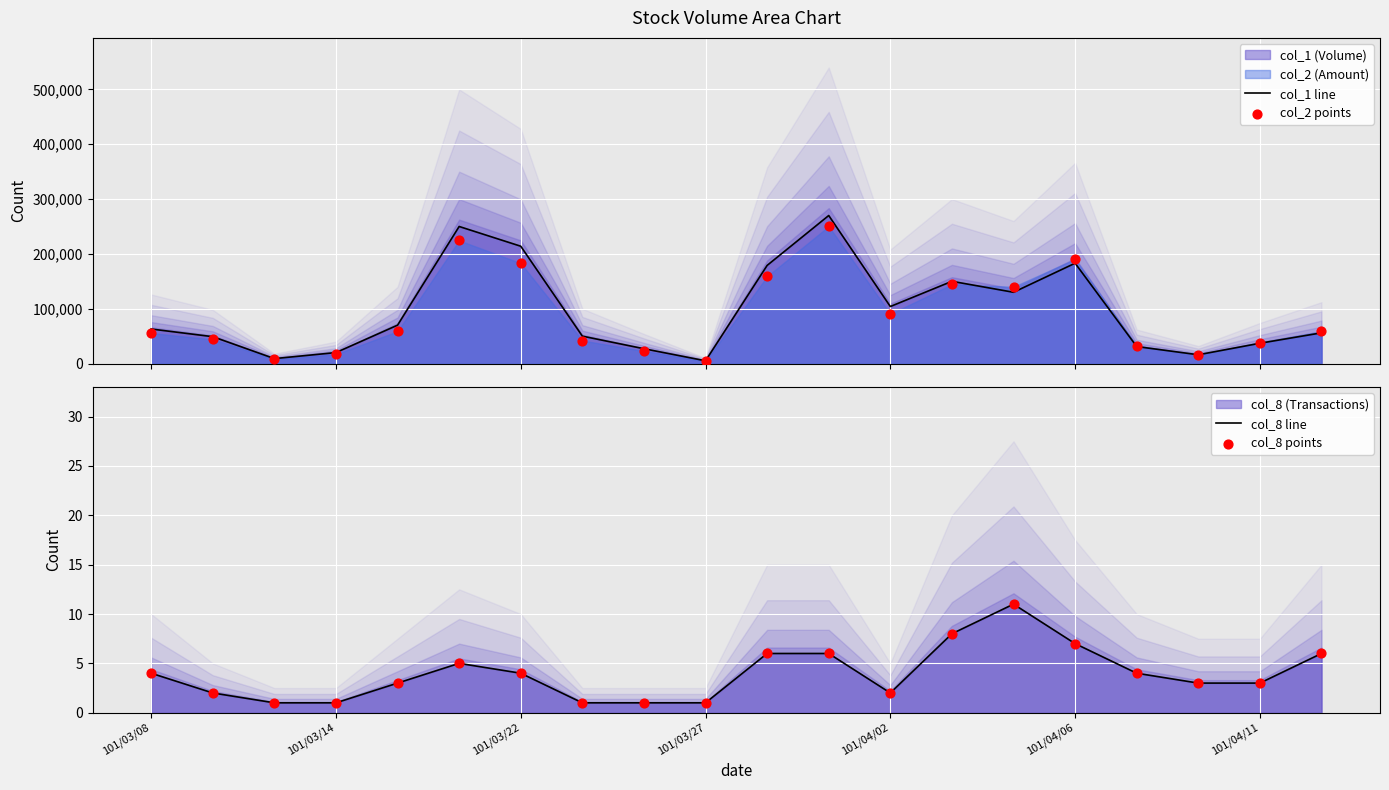

Which series contains the highest Y value?

col_1 line